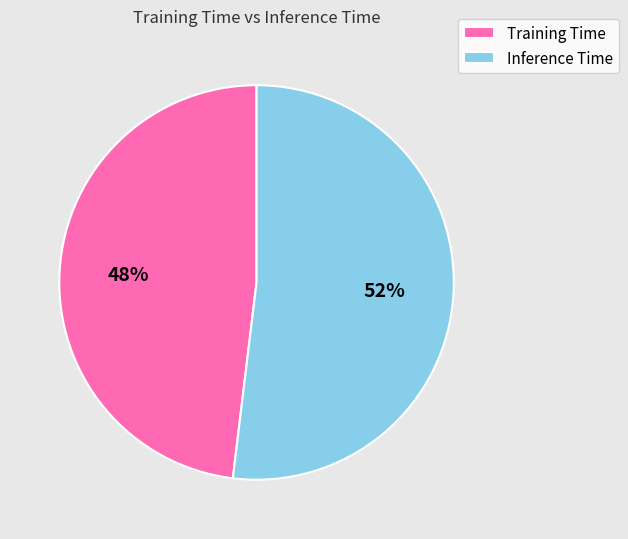

True or false: Training Time accounts for 48% of the total.

True